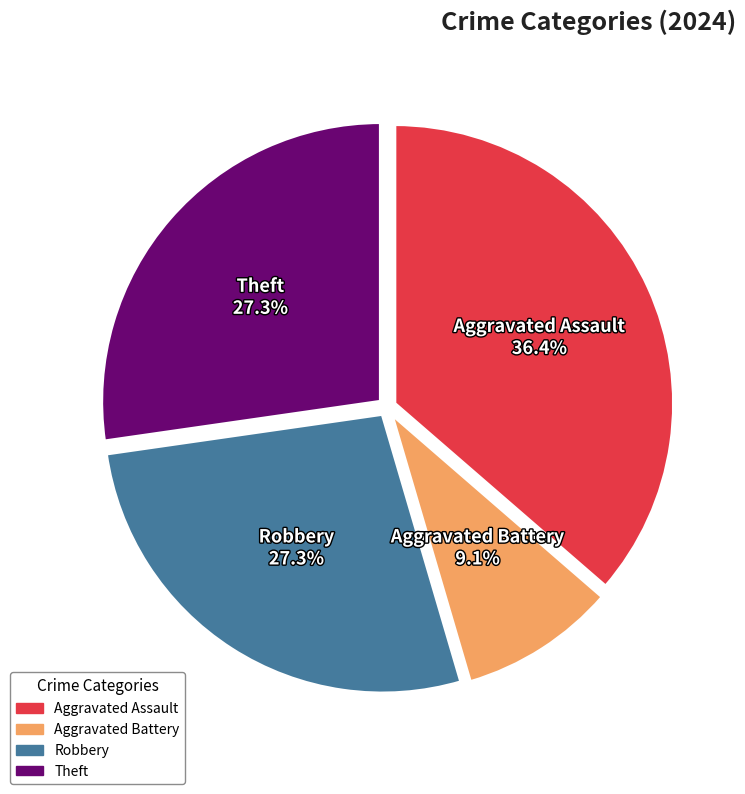

To the nearest percent, what portion does Aggravated Assault represent?

36%